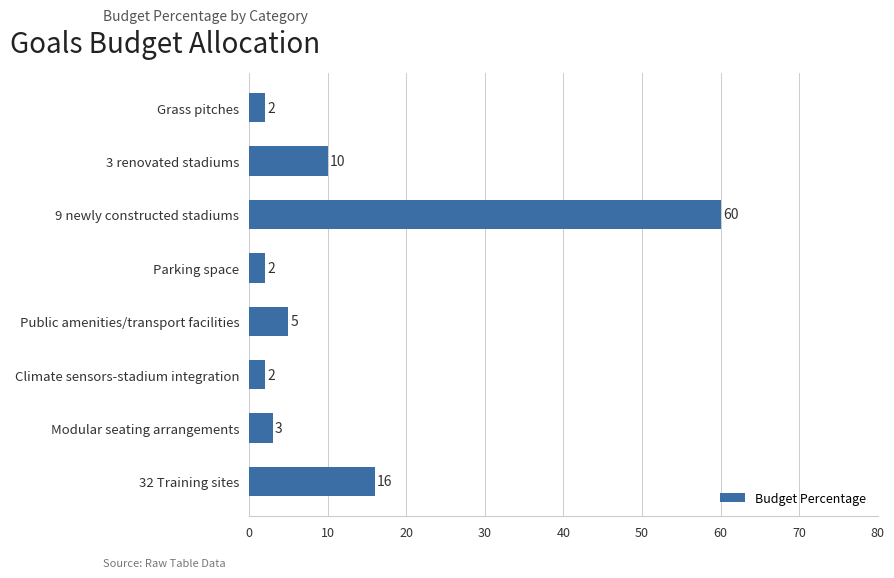

Which has a higher value, 9 newly constructed stadiums or Climate sensors-stadium integration?

9 newly constructed stadiums